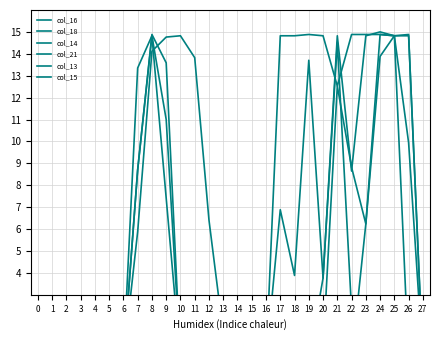

True or false: col_13 and col_18 intersect in this chart.

False